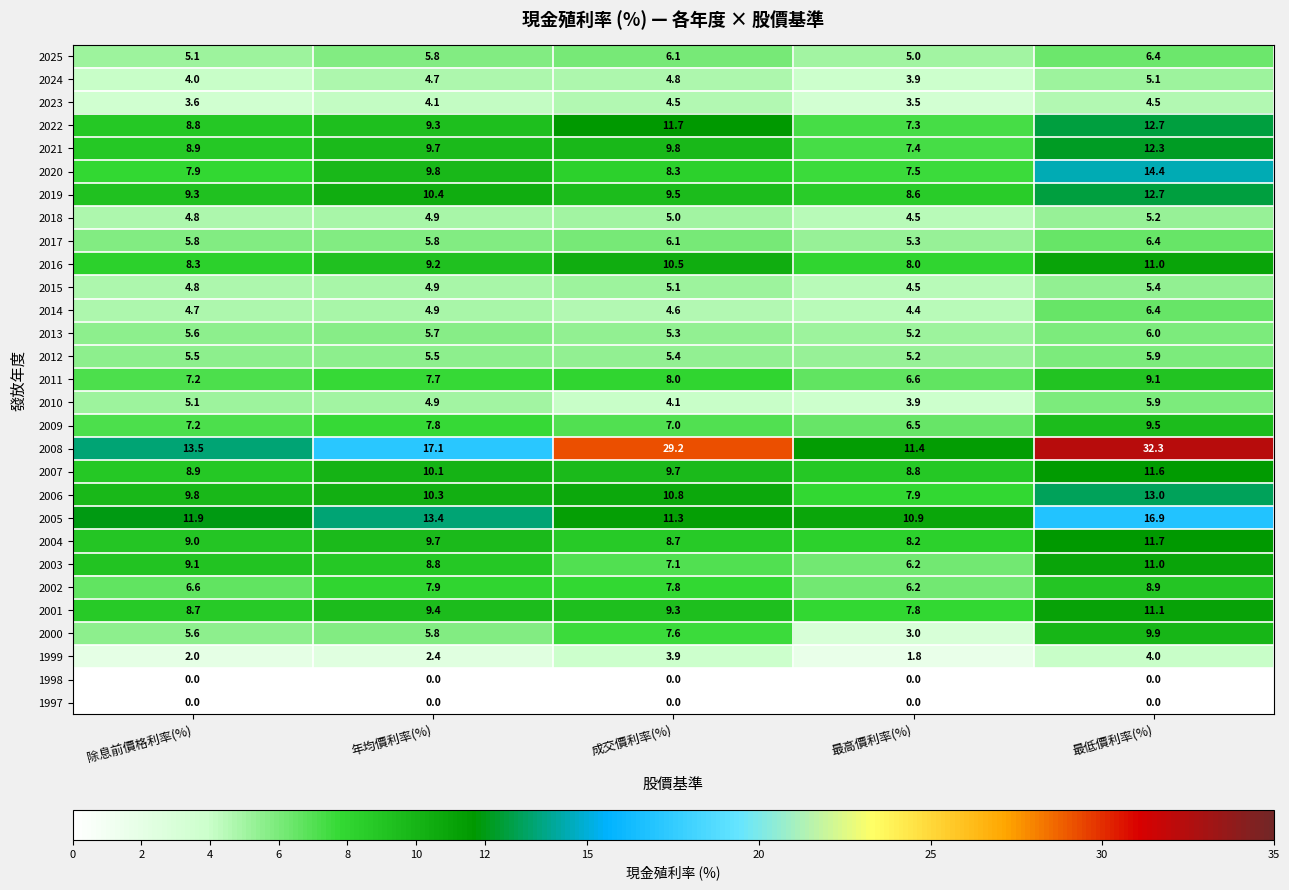

What is the sum of the 2008 values at 最低價利率(%) and 除息前價格利率(%)?

45.8